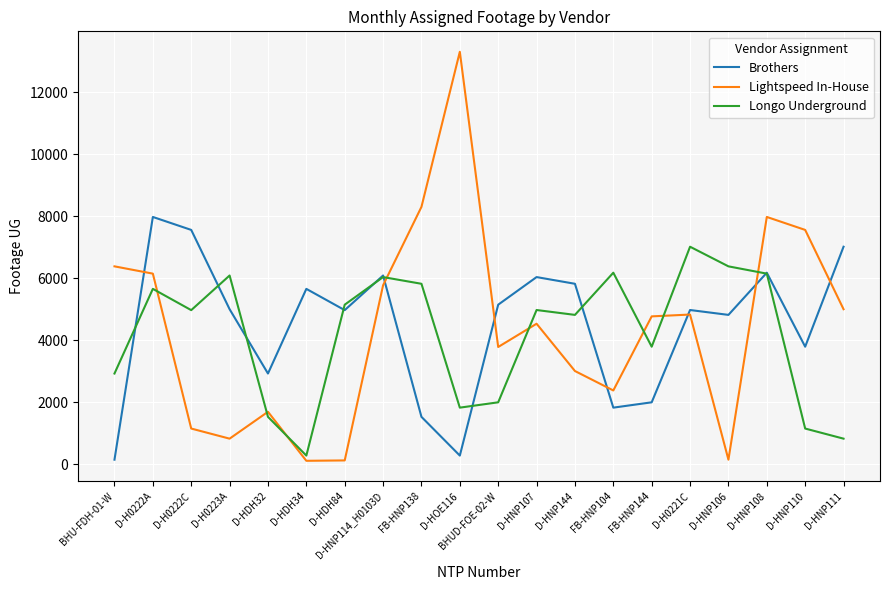

Which series changed the most between D-HDH32 and D-HNP108?

Lightspeed In-House